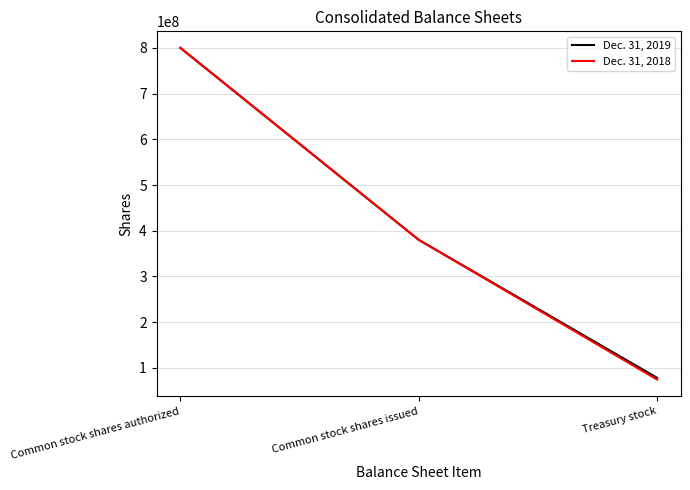

How many Dec. 31, 2018 values are between 74562000 and 800000000?

3